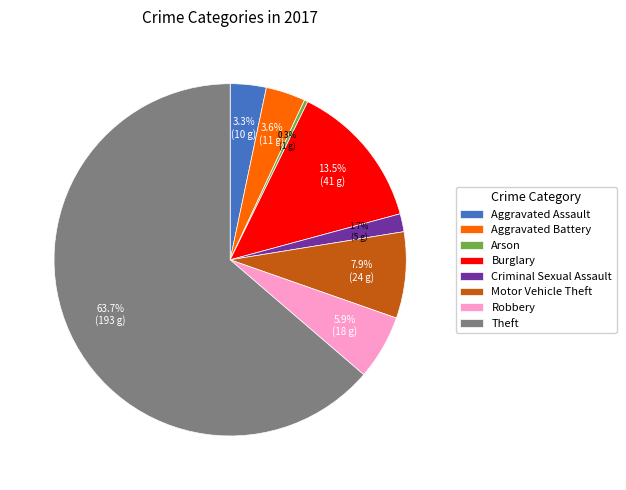

Combined, do Theft and Arson account for over 50%?

Yes